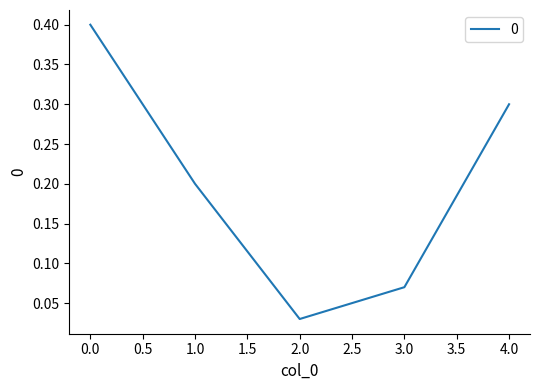

True or false: the data shows 0.2 at 0.0.

False